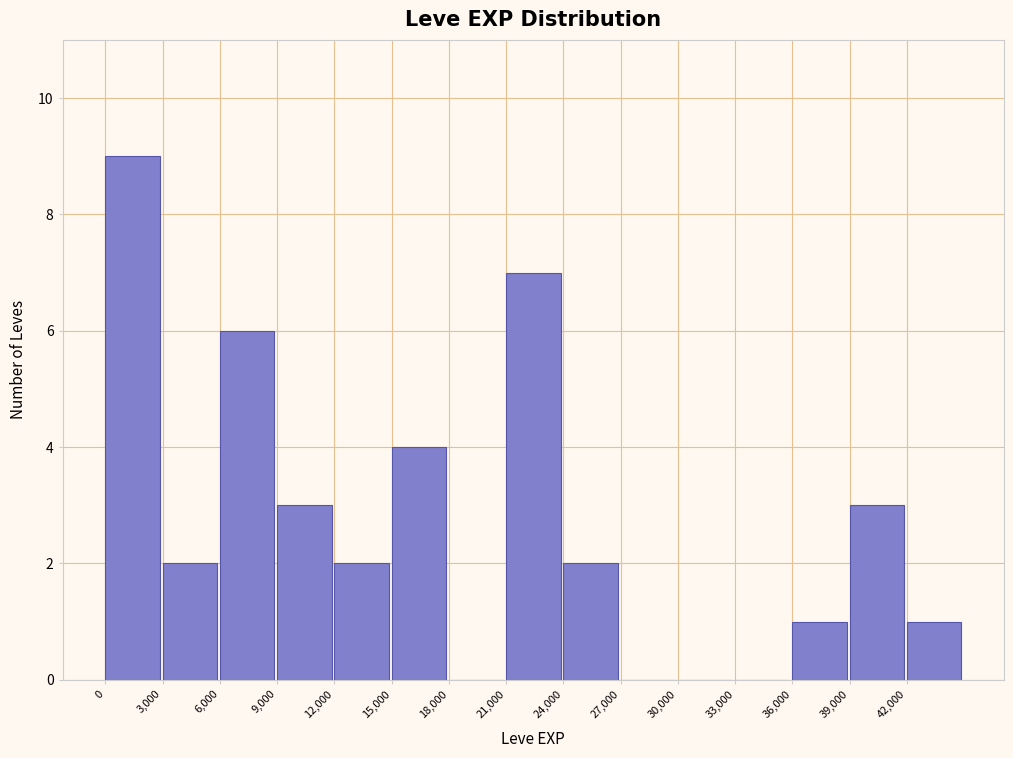

Which range on the x-axis has the tallest bar?

0 to 3000